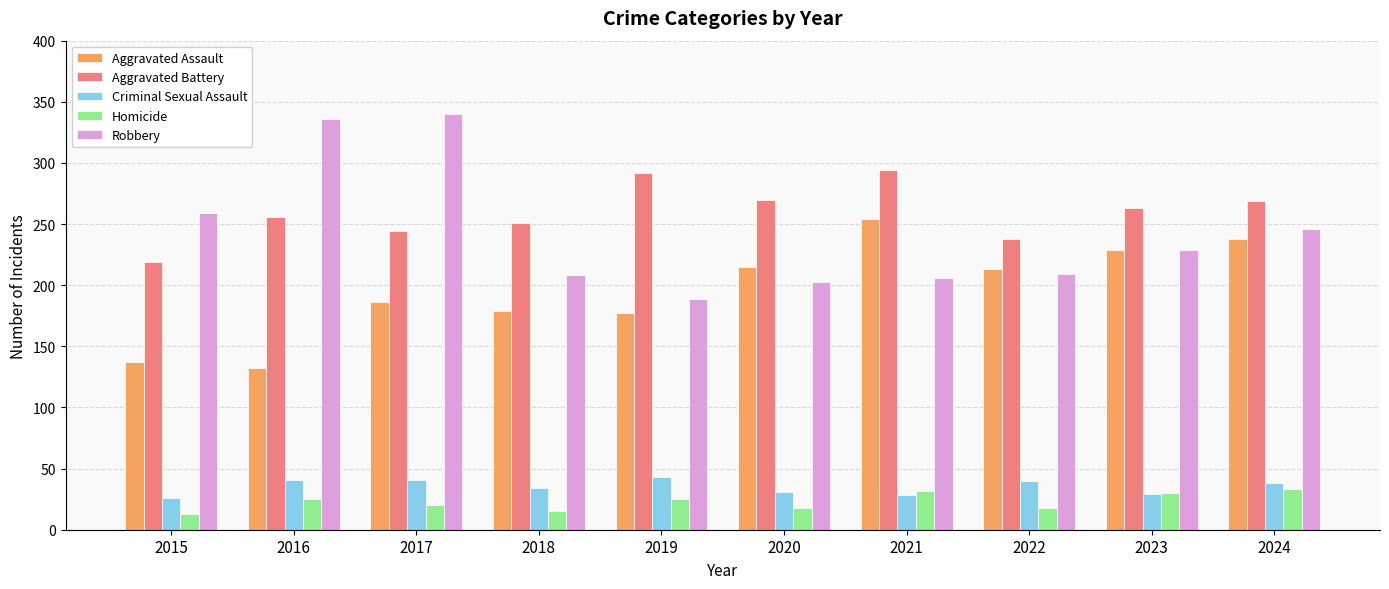

What are all the series names shown in the legend?

Aggravated Assault, Aggravated Battery, Criminal Sexual Assault, Homicide, Robbery